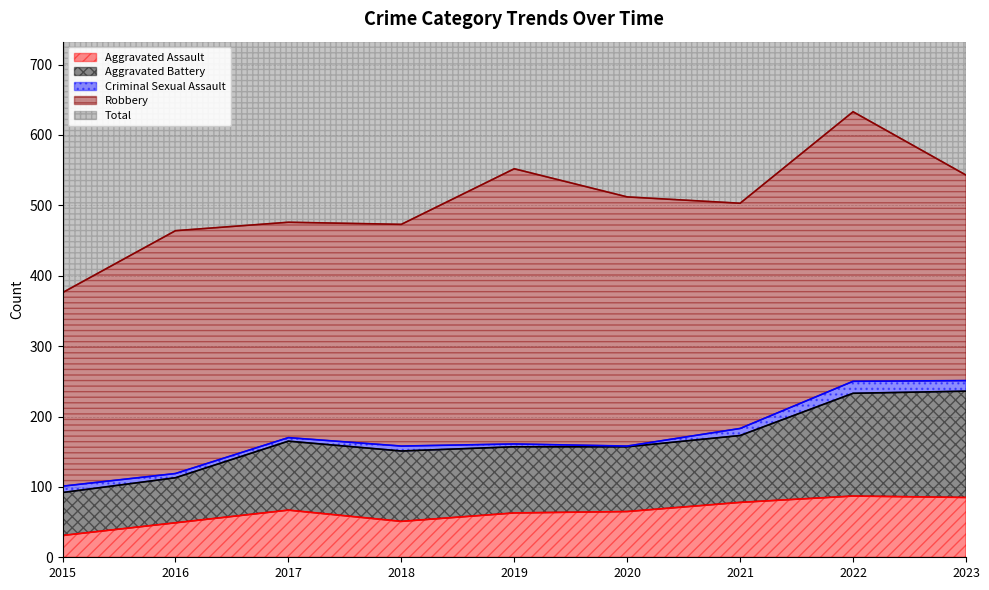

Is it true that Aggravated Assault equals 51 at 2018?

True